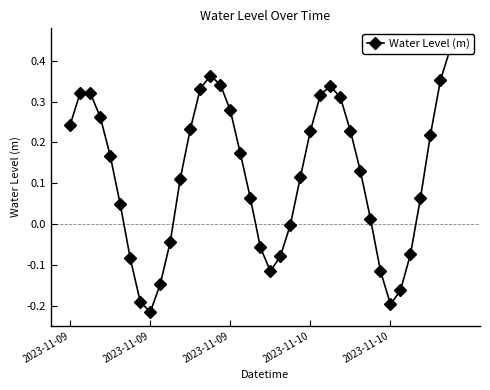

What is the sum of the values at 25 and 23?

0.4